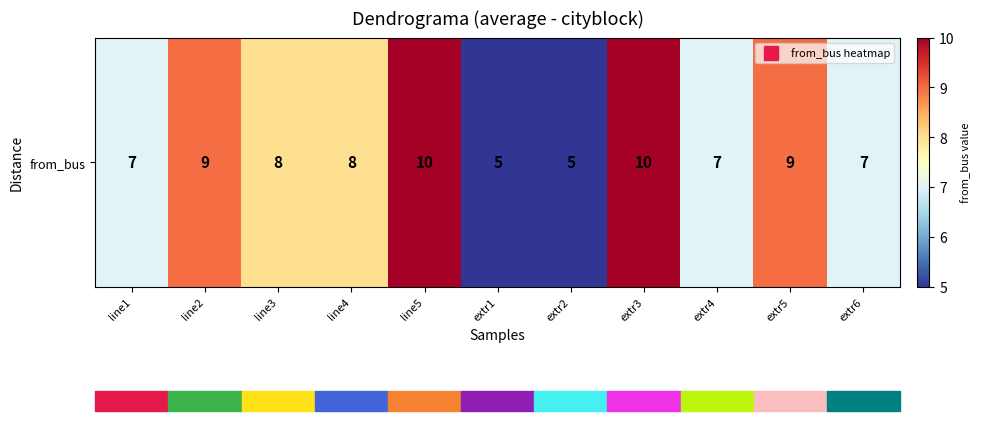

Which has a higher value, line4 or line1?

line4